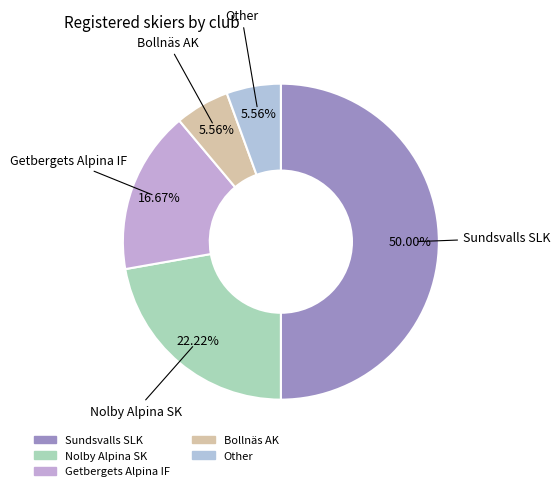

What is the total percentage of Bollnäs AK and Nolby Alpina SK?

27.8%